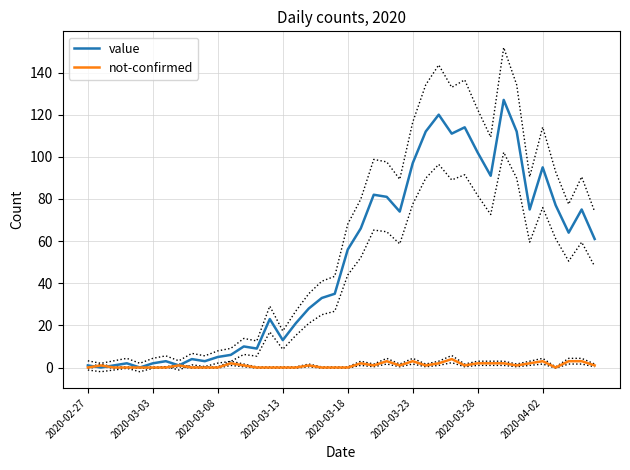

What is the difference between the maximum and second lowest values in the value series?

127